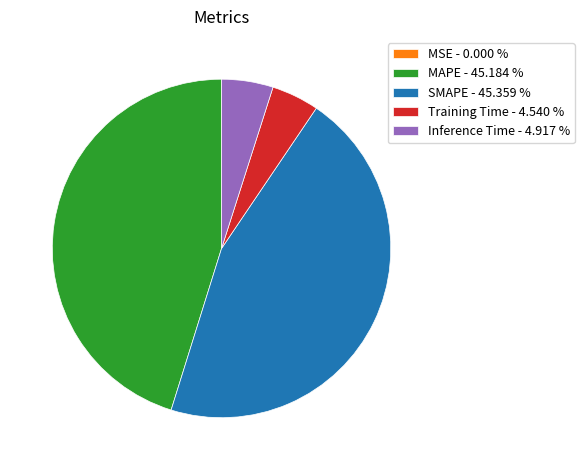

Does any single category account for the majority?

No